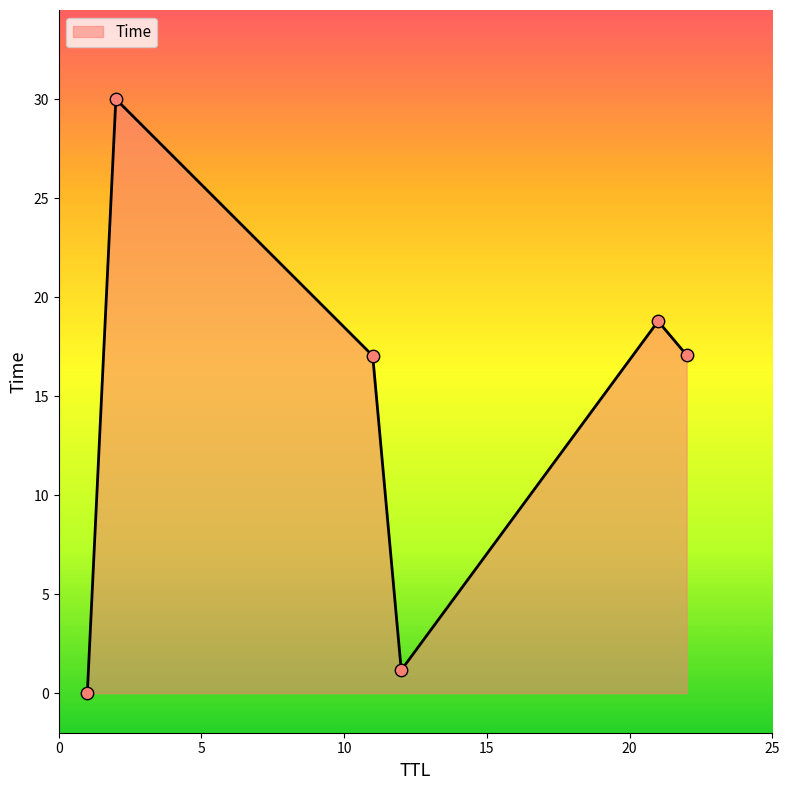

What is the difference between the second highest and minimum values?

18.8